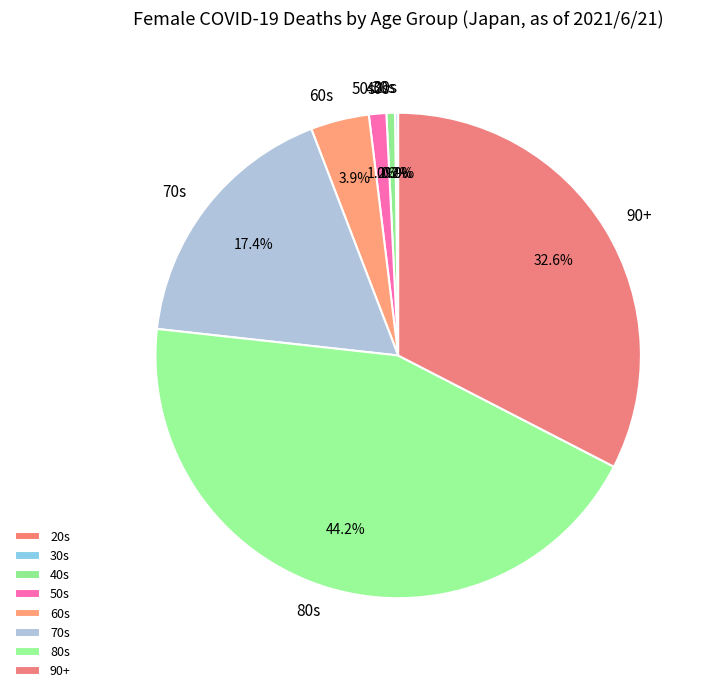

Which slice is the largest?

80s